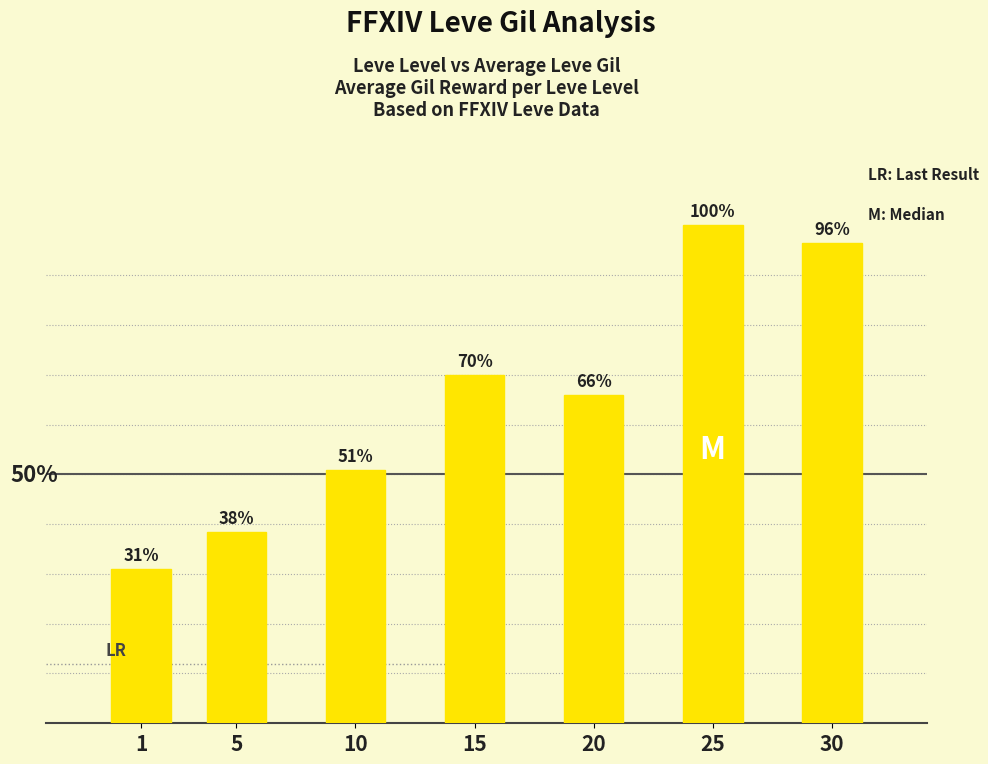

What is the value of the 6th bar from the left?

365